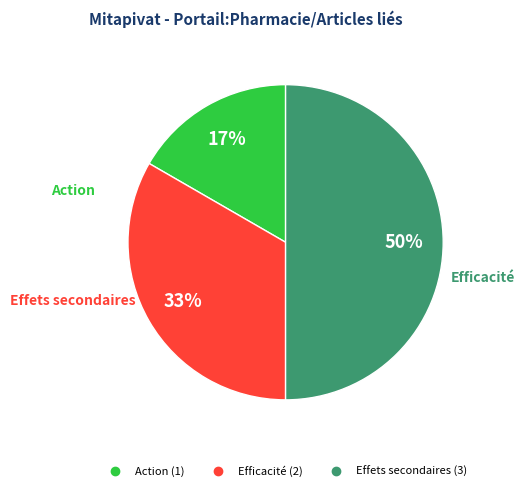

What is the smallest slice in the pie chart?

Action